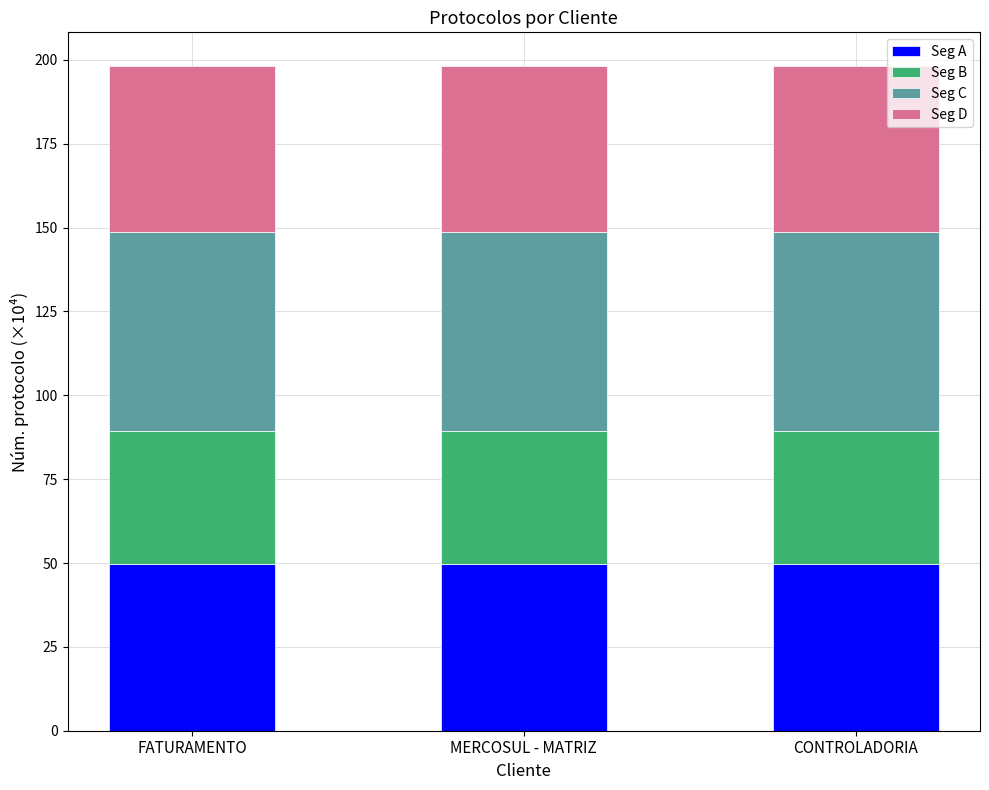

Reading right to left, what are the values for Seg A?

CONTROLADORIA=49.6	MERCOSUL - MATRIZ=49.6	FATURAMENTO=49.6